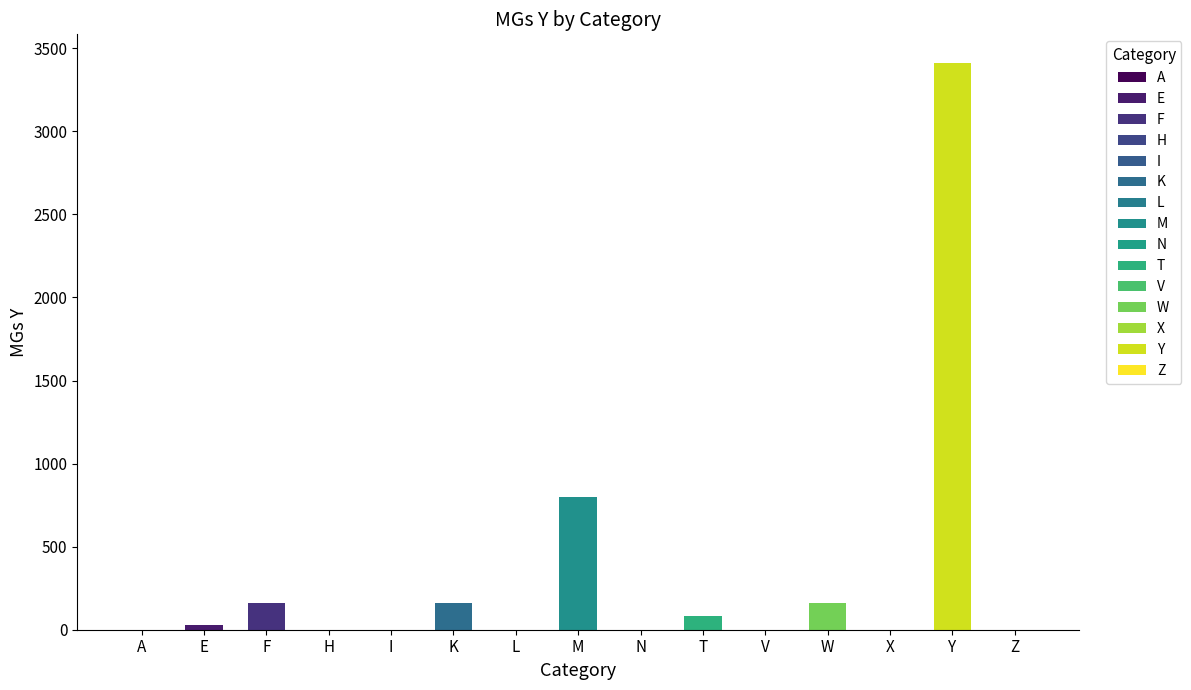

The chart shows a value of 160 at F. True or false?

True